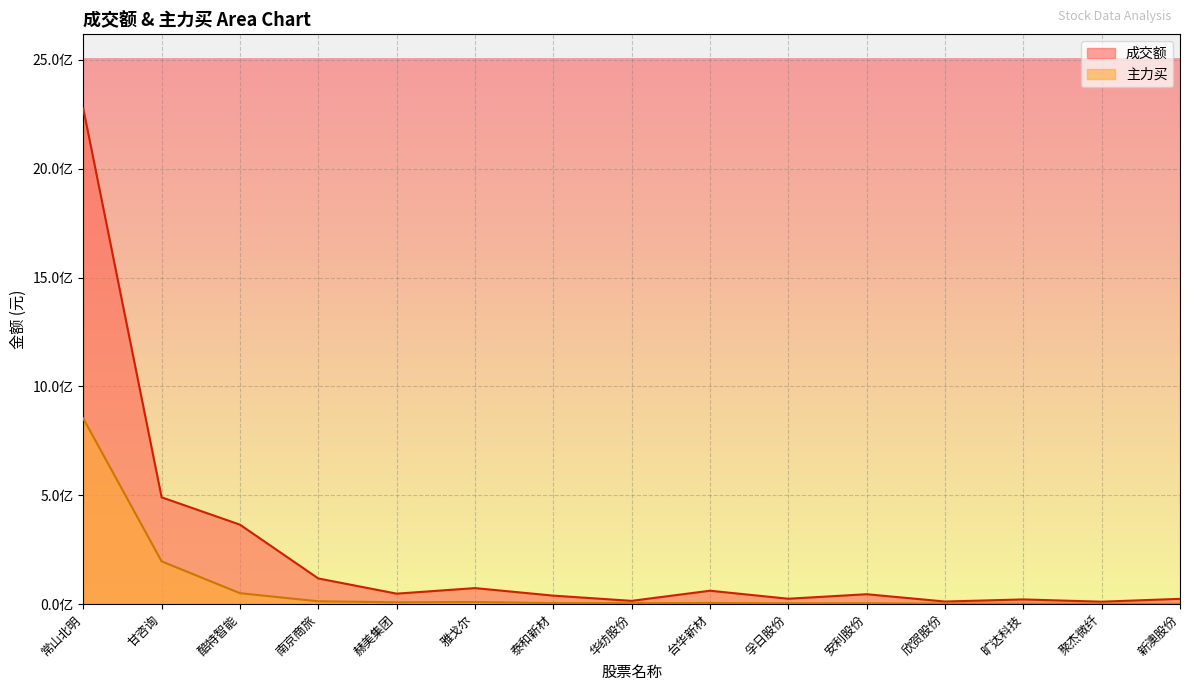

What is the value of the 成交额 point at the 3rd from the left?

365151074